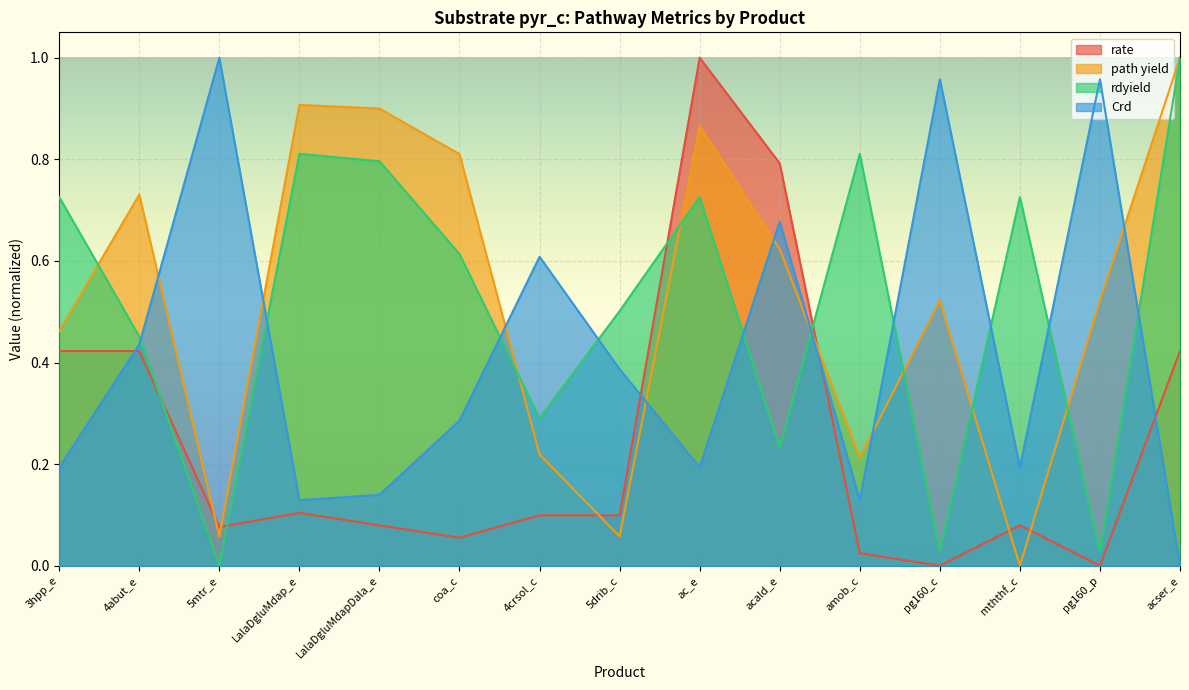

Reading right to left, list all the values displayed in this chart.

rate: 0.4	0.0	0.1	0.0	0.0	0.8	1.0	0.1	0.1	0.1	0.1	0.1	0.1	0.4	0.4
path yield: 1.0	0.5	0.0	0.5	0.2	0.6	0.9	0.1	0.2	0.8	0.9	0.9	0.1	0.7	0.5
rdyield: 1.0	0.0	0.7	0.0	0.8	0.2	0.7	0.5	0.3	0.6	0.8	0.8	0.0	0.5	0.7
Crd: 0.0	1.0	0.2	1.0	0.1	0.7	0.2	0.4	0.6	0.3	0.1	0.1	1.0	0.4	0.2